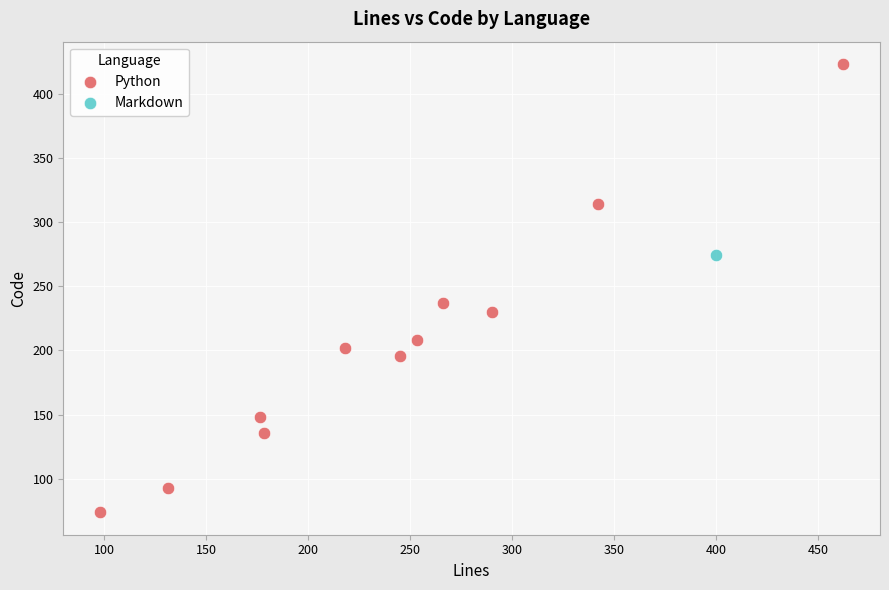

What are all the series names shown in the legend?

Python, Markdown